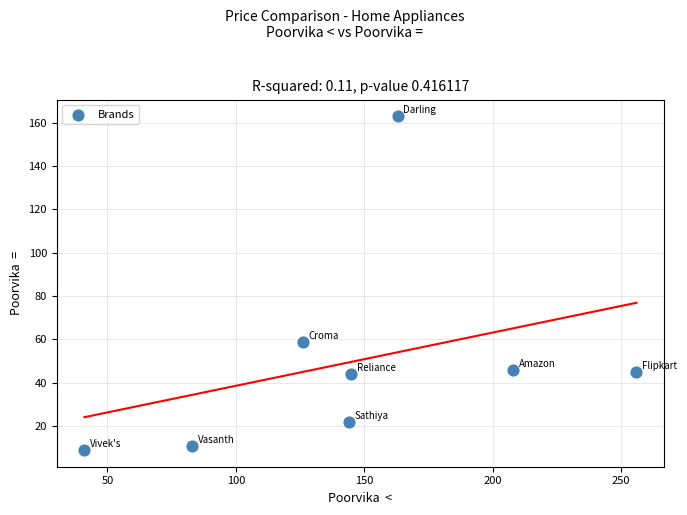

What Y value in the scatter plot is closest to 86?

59